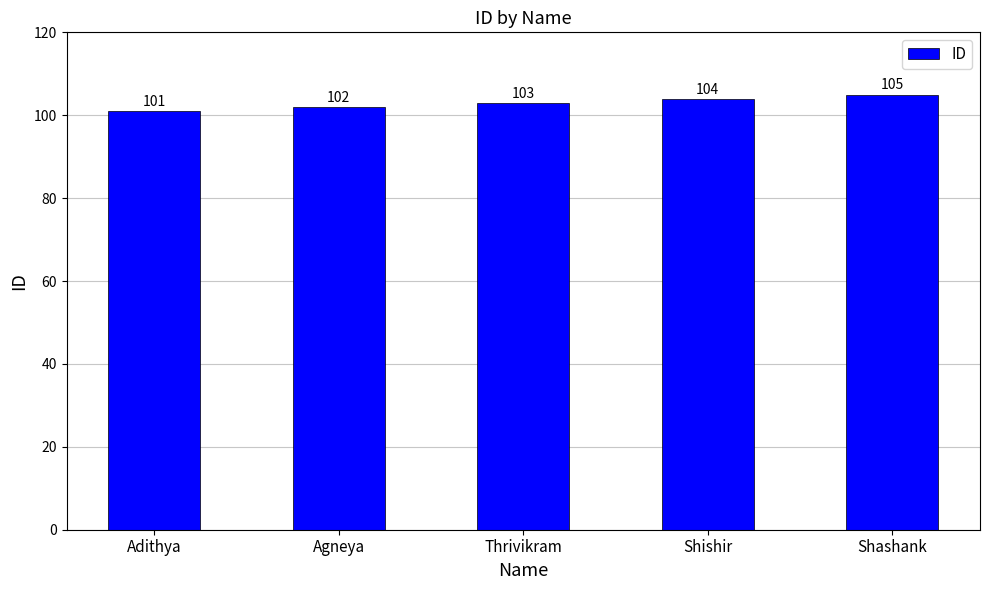

The chart shows a value of 103 at Thrivikram. True or false?

True